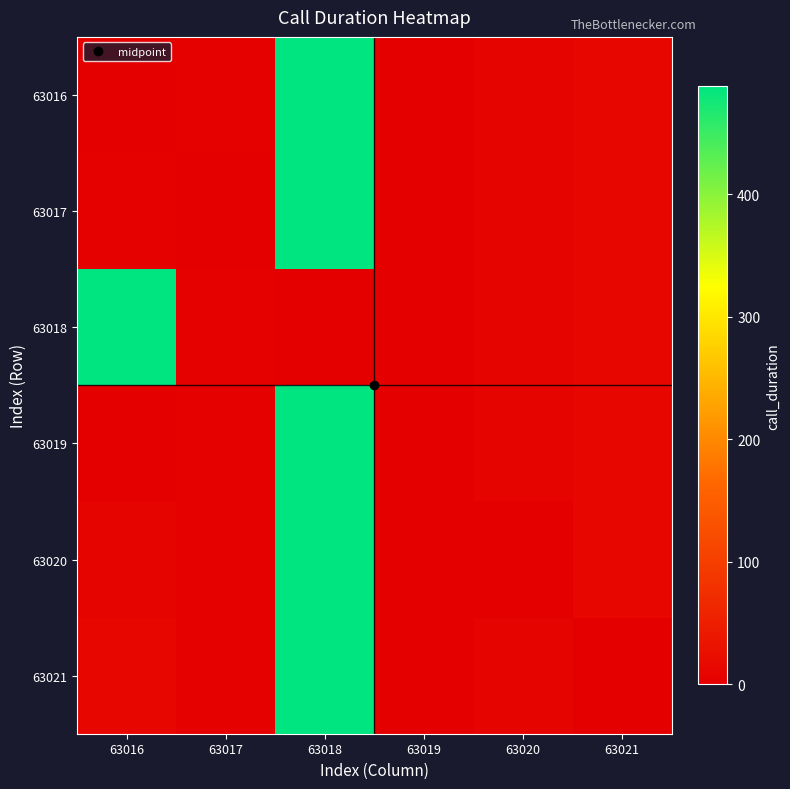

Which series has the largest range (max minus min)?

63016